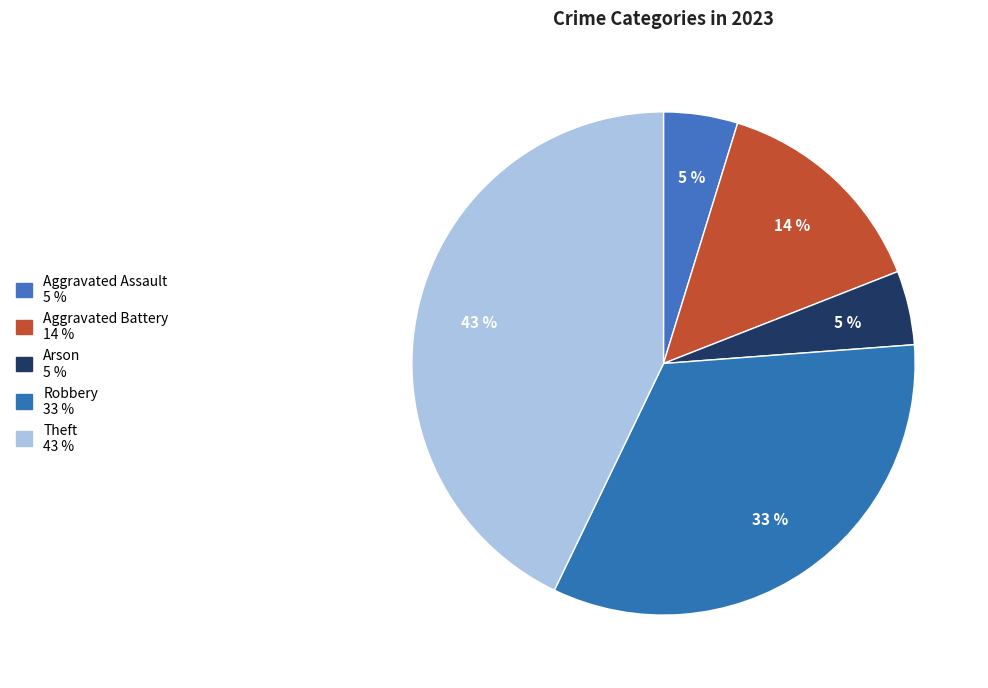

What is the ratio of the value at Theft to the value at Aggravated Assault?

9.0